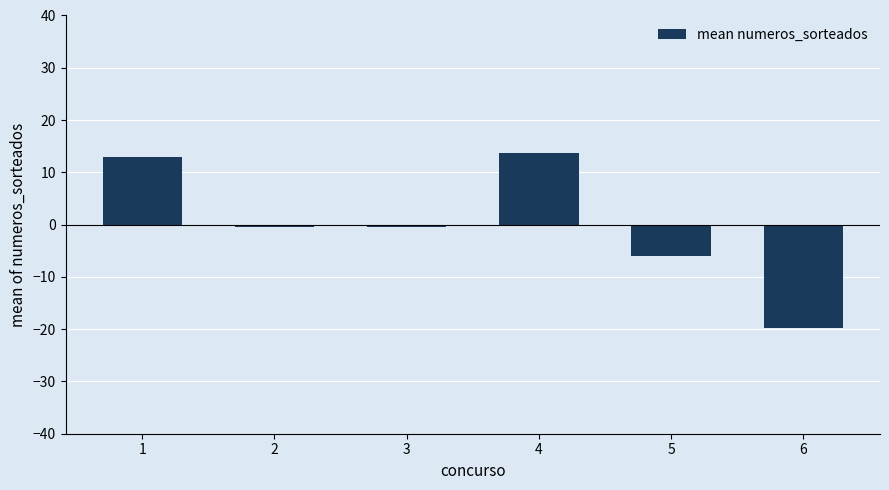

True or false: the data shows 4.0 at 4.

False